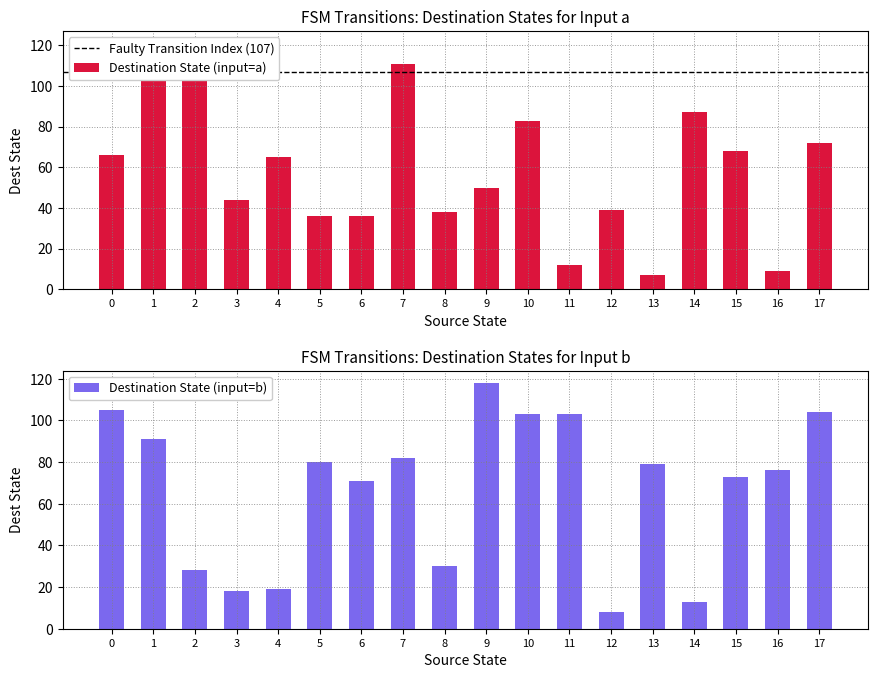

Which series has the largest range (max minus min)?

destination_state_a